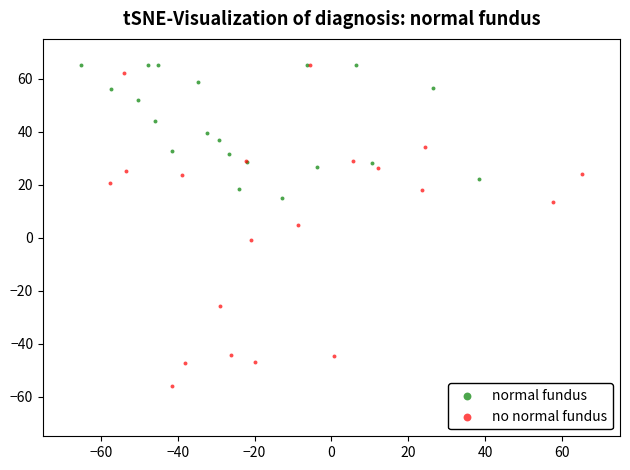

Which series reaches the minimum Y coordinate?

no normal fundus